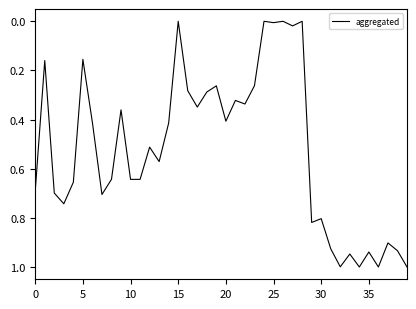

What is the maximum value shown in the chart?

1.0